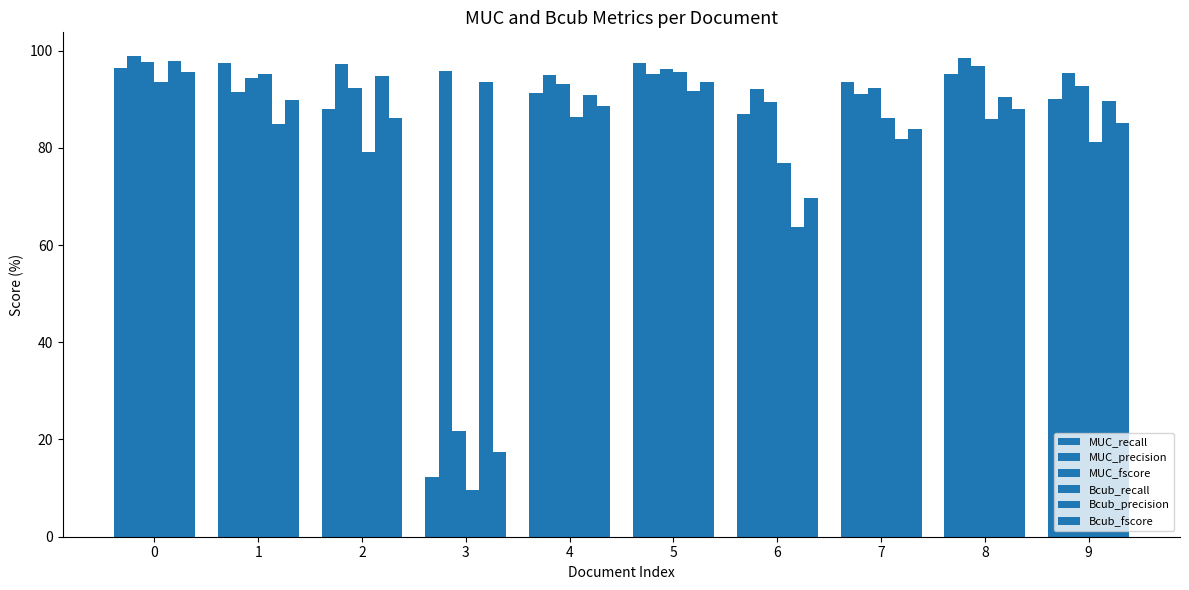

Reading left to right, transcribe all the data shown in this chart.

MUC_recall: 0=96.5	1=97.4	2=87.9	3=12.2	4=91.3	5=97.5	6=86.9	7=93.5	8=95.2	9=90.0
MUC_precision: 0=98.8	1=91.4	2=97.1	3=95.8	4=95.0	5=95.1	6=92.1	7=91.0	8=98.5	9=95.4
MUC_fscore: 0=97.7	1=94.3	2=92.3	3=21.7	4=93.1	5=96.3	6=89.4	7=92.3	8=96.8	9=92.6
Bcub_recall: 0=93.5	1=95.2	2=79.1	3=9.6	4=86.4	5=95.6	6=76.9	7=86.1	8=85.8	9=81.2
Bcub_precision: 0=97.8	1=85.0	2=94.7	3=93.5	4=91.0	5=91.7	6=63.8	7=81.8	8=90.4	9=89.6
Bcub_fscore: 0=95.6	1=89.8	2=86.2	3=17.4	4=88.6	5=93.6	6=69.7	7=83.9	8=88.0	9=85.2